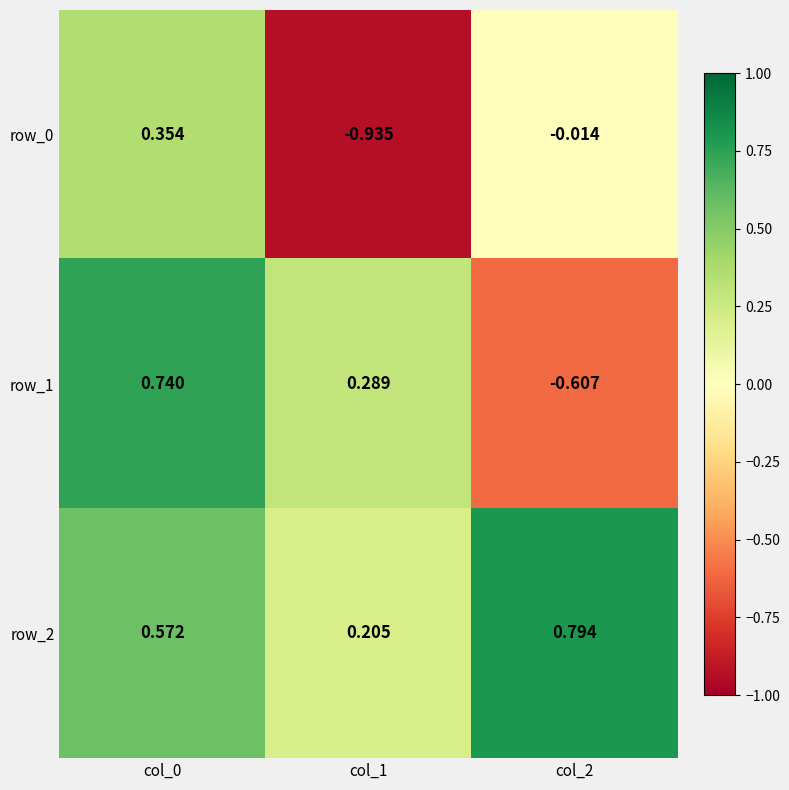

Is the value of row_2 at col_1 greater than the value of row_0 at col_2?

Yes